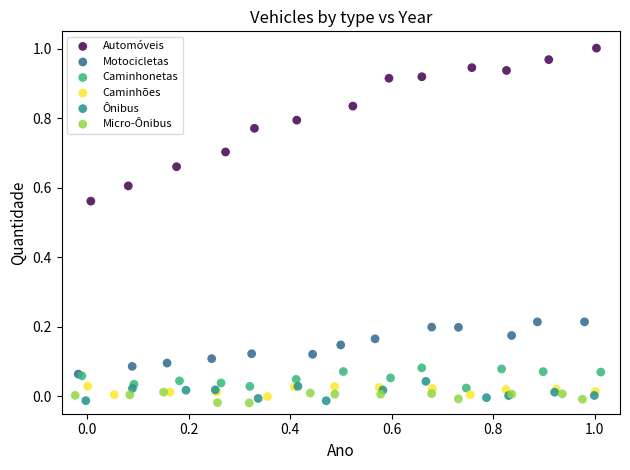

Which series has the largest Y range (max minus min)?

Automóveis